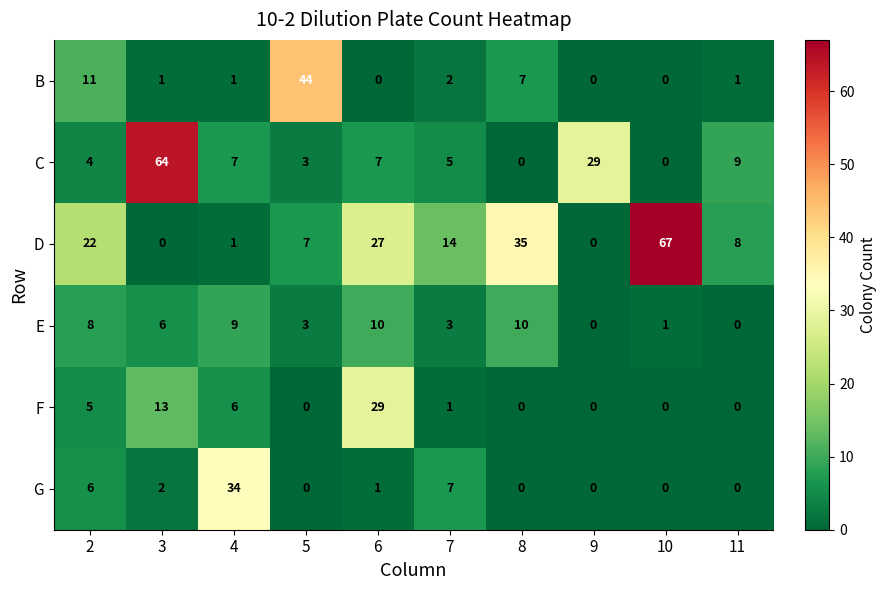

What is the difference between the highest and lowest values at 3?

64